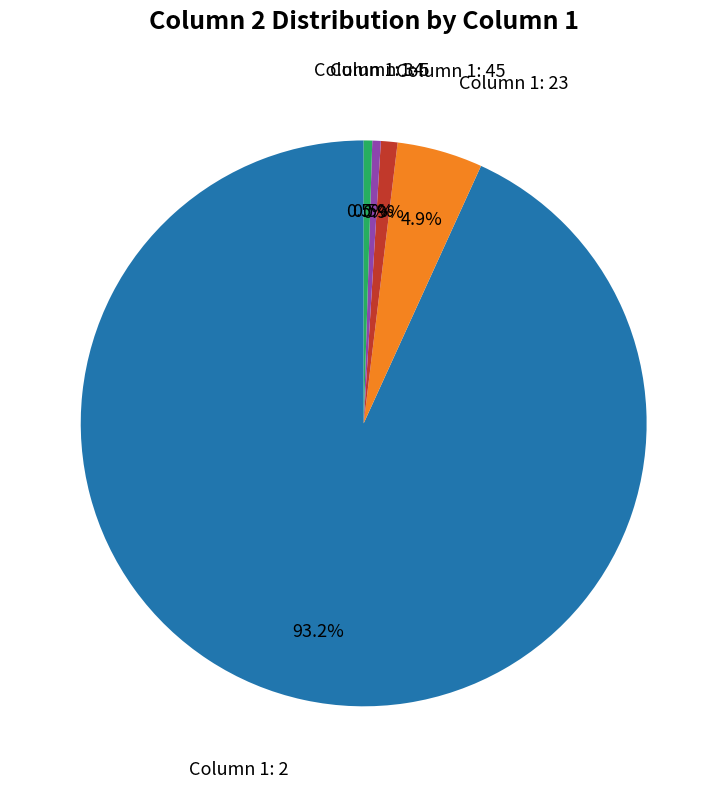

Is Column 1: 34 the majority of the pie?

No